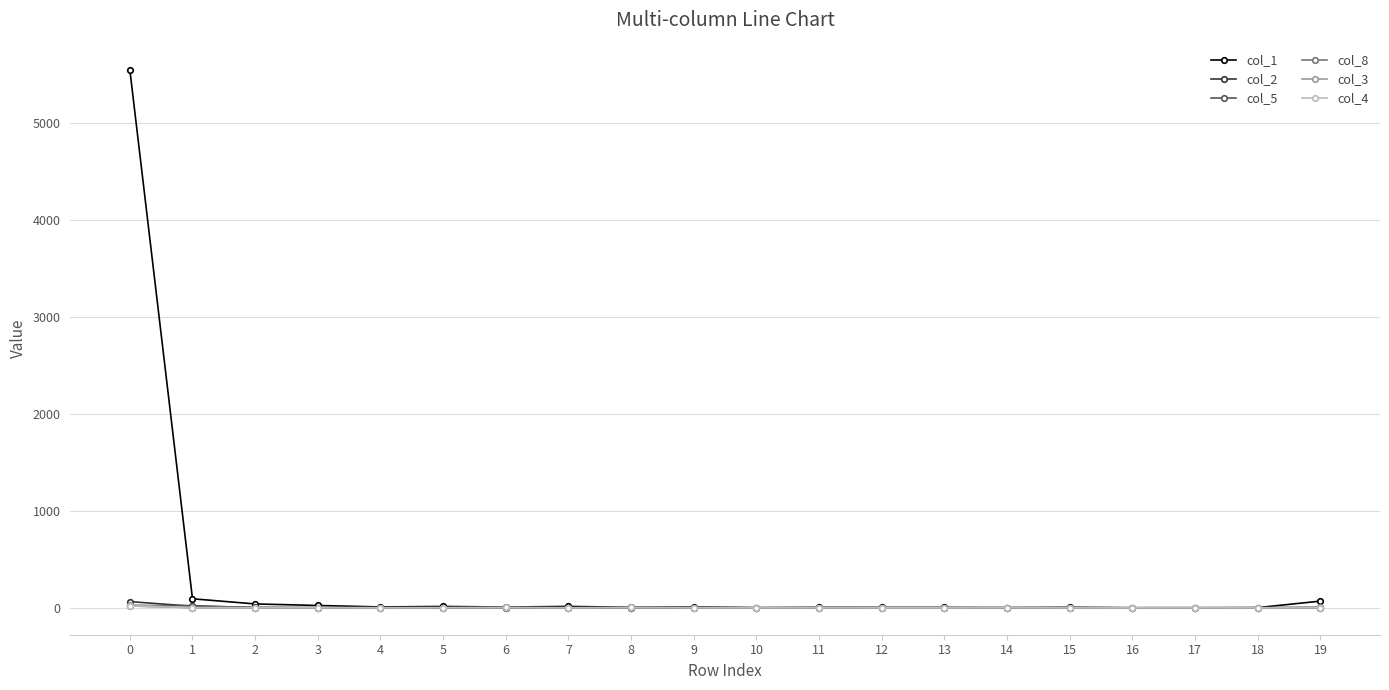

What is the sum of all col_1 values?

5858